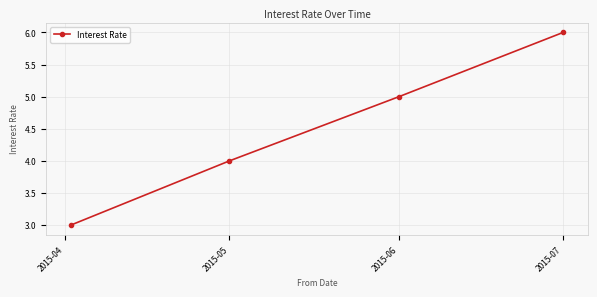

What is the difference between the maximum and minimum values?

3